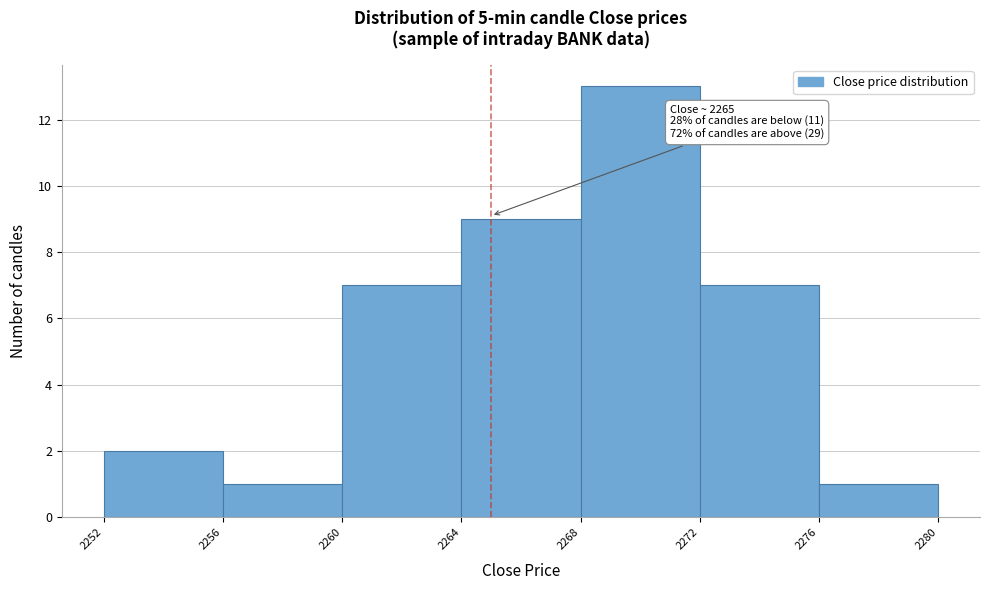

Which range on the x-axis has the tallest bar?

2268 to 2272